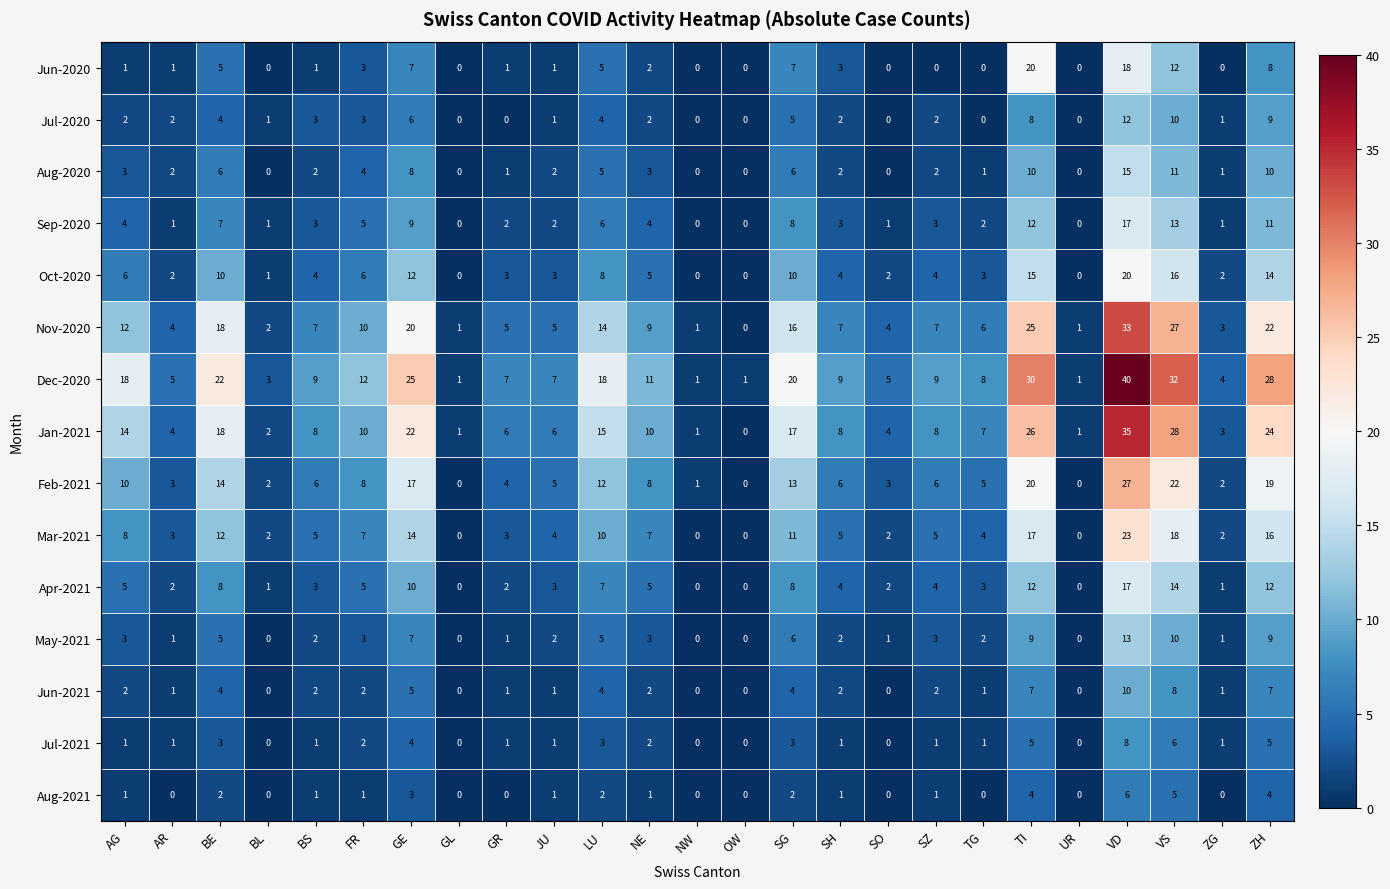

At how many categories does at least one series exceed 17?

9